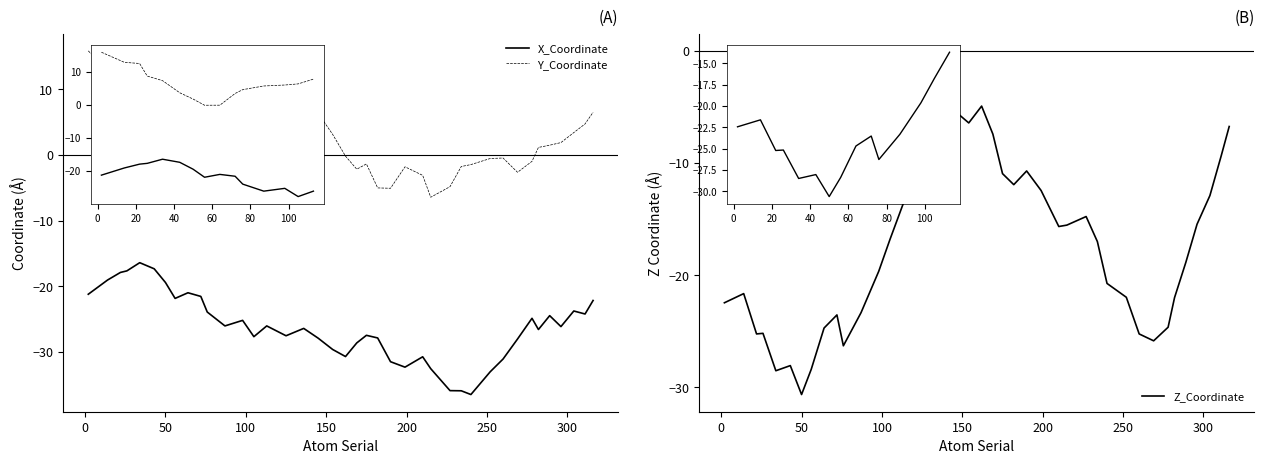

Rank the series by their maximum value, from lowest to highest.

X_Coordinate, Z_Coordinate, Y_Coordinate